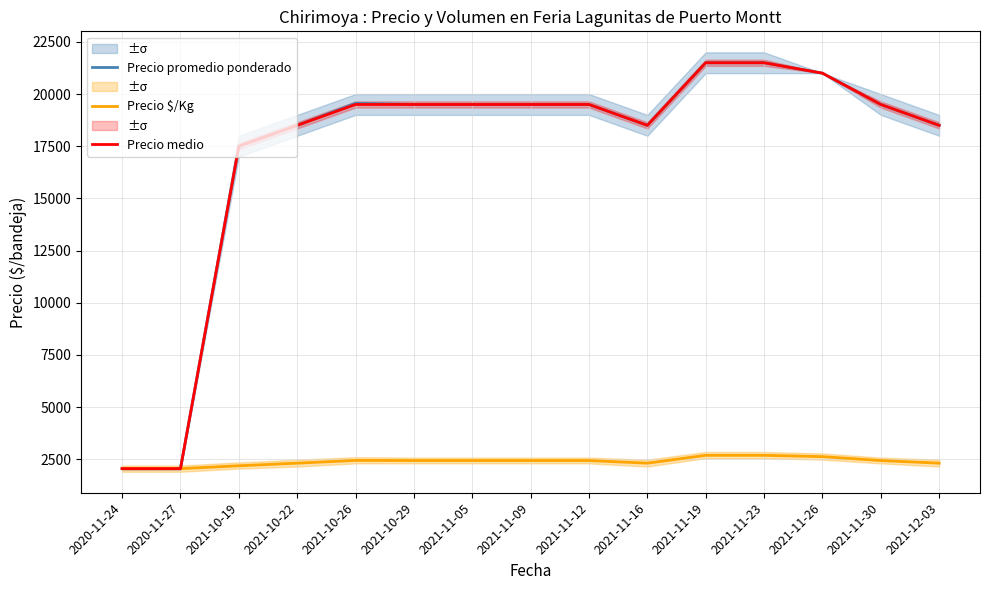

What is the total value across all series at 2021-12-03?

39312